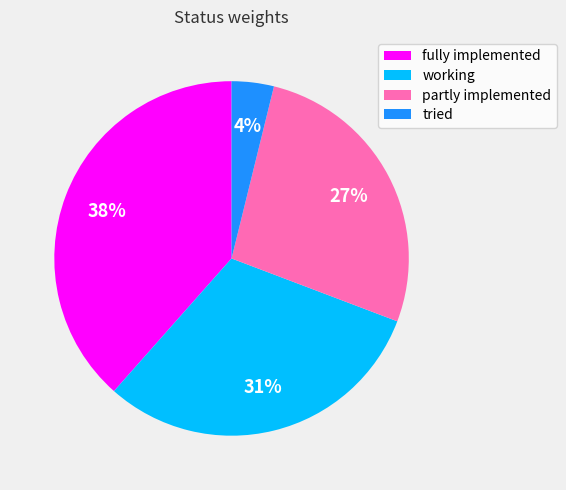

Is the sum of partly implemented and working greater than half?

Yes